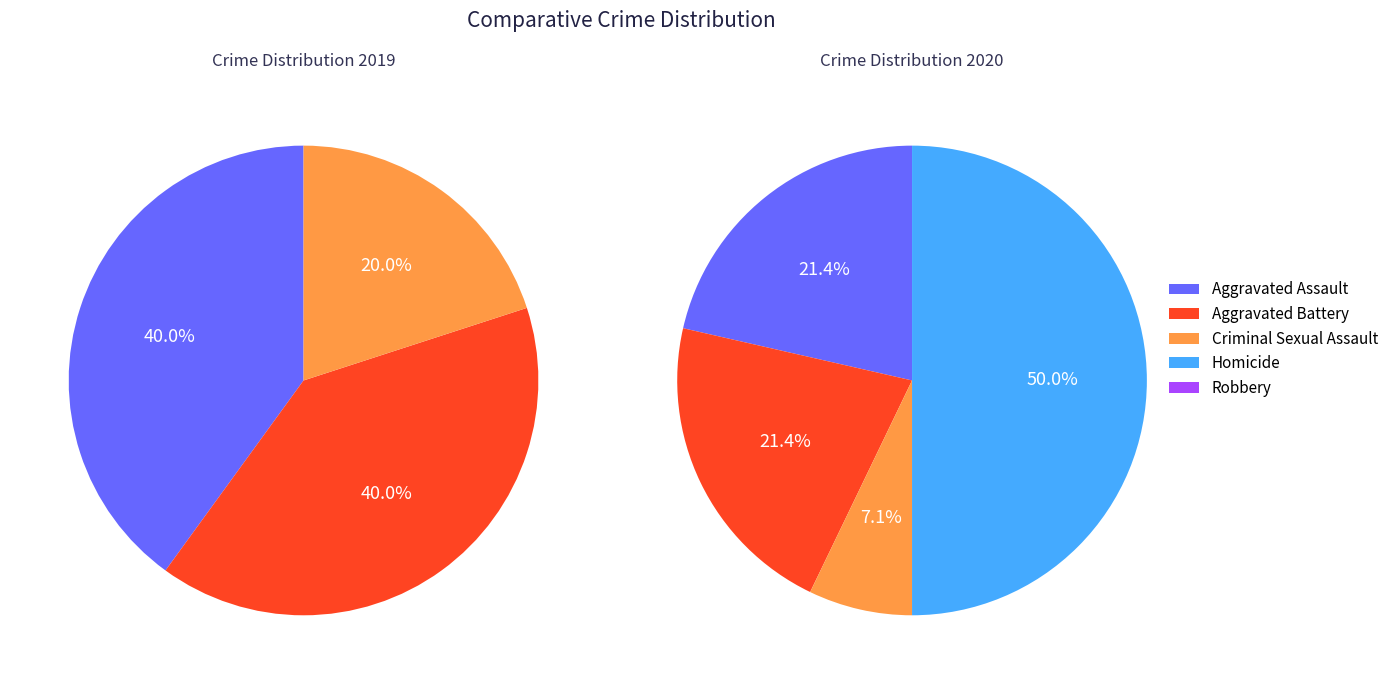

What is the change in value from Aggravated Assault to Homicide?

-2